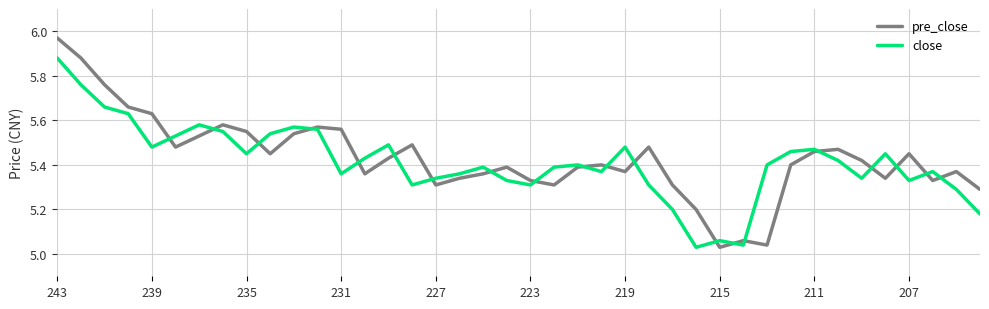

How many series are shown in this chart?

2